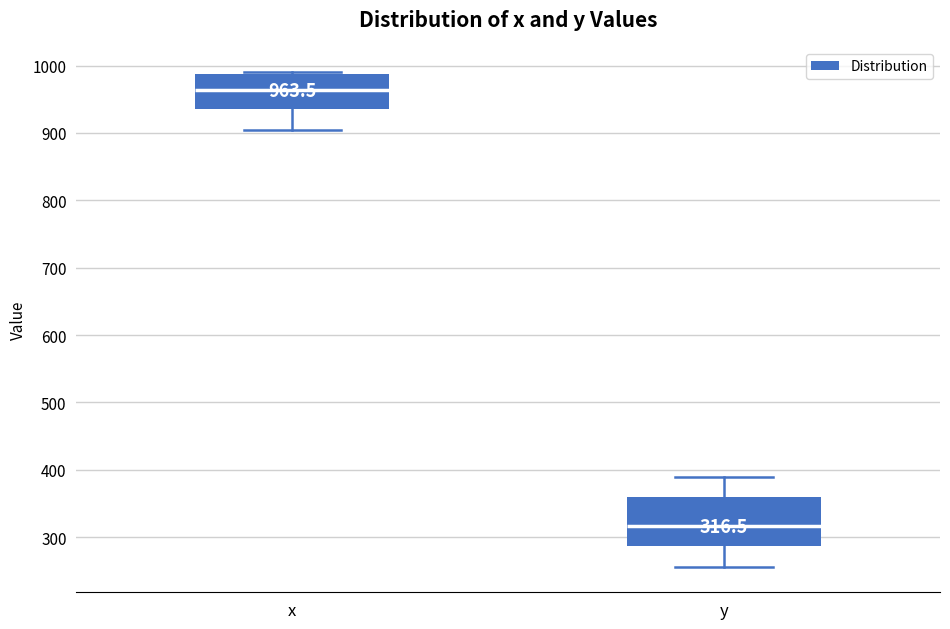

Which box has the lowest median line?

y